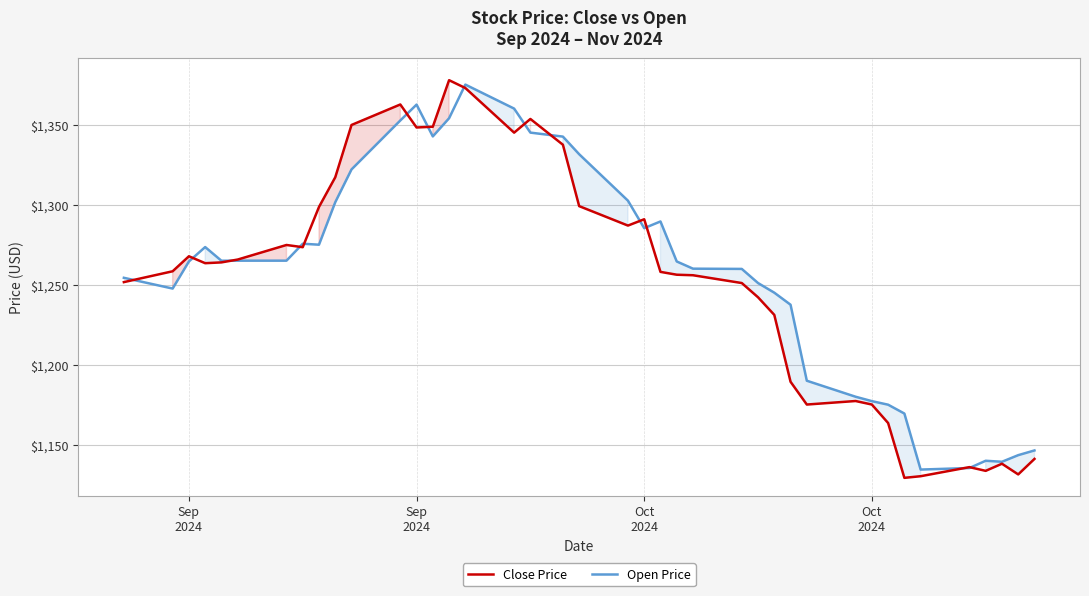

What are all the series names shown in the legend?

Close Price, Open Price